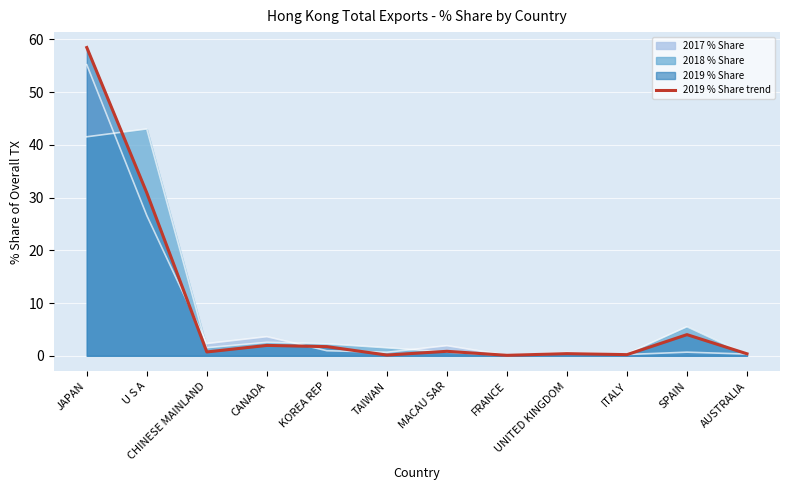

How many categories are shown in the chart?

12